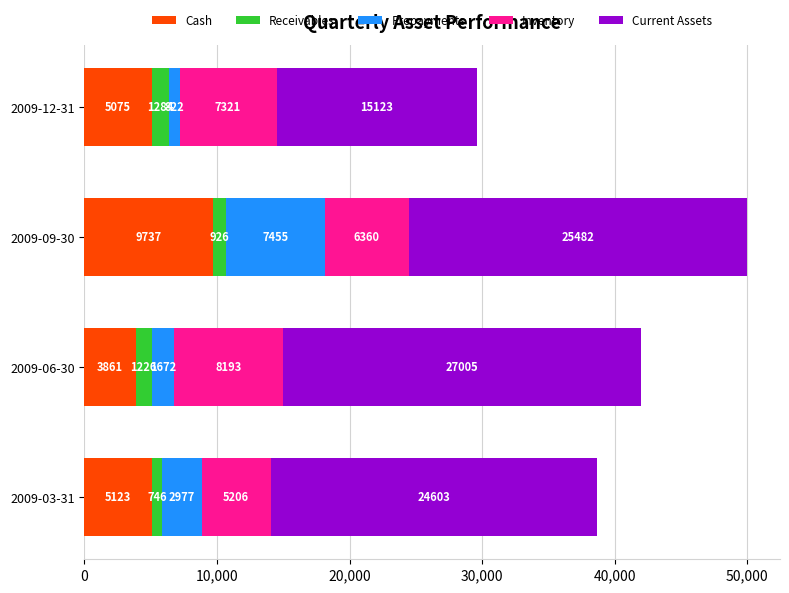

What is the average value of the Cash series?

5949